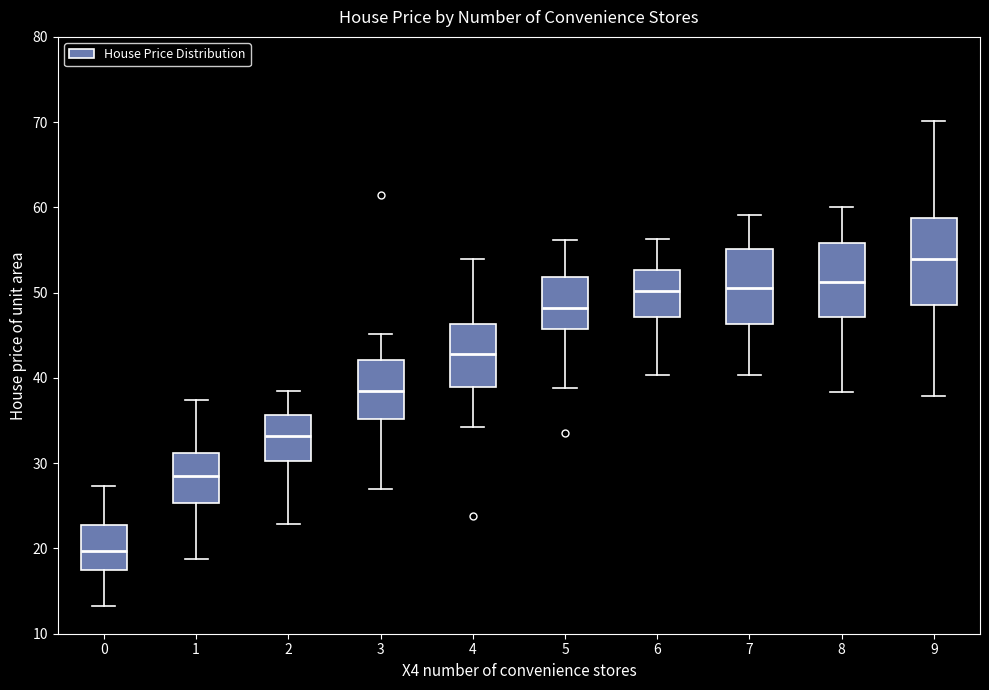

Reading left to right, transcribe this box plot: for each box, give where its median line is, the range the box spans, and where its two whiskers end, as read against the y-axis. The values are not printed on the chart, so give them approximately, as read against the axis.

0: median 20, box 18 to 23, whiskers 13 to 27
1: median 29, box 25 to 31, whiskers 19 to 37
2: median 33, box 30 to 36, whiskers 23 to 39
3: median 39, box 35 to 42, whiskers 27 to 45
4: median 43, box 39 to 46, whiskers 34 to 54
5: median 48, box 46 to 52, whiskers 39 to 56
6: median 50, box 47 to 53, whiskers 40 to 56
7: median 51, box 46 to 55, whiskers 40 to 59
8: median 51, box 47 to 56, whiskers 38 to 60
9: median 54, box 49 to 59, whiskers 38 to 70